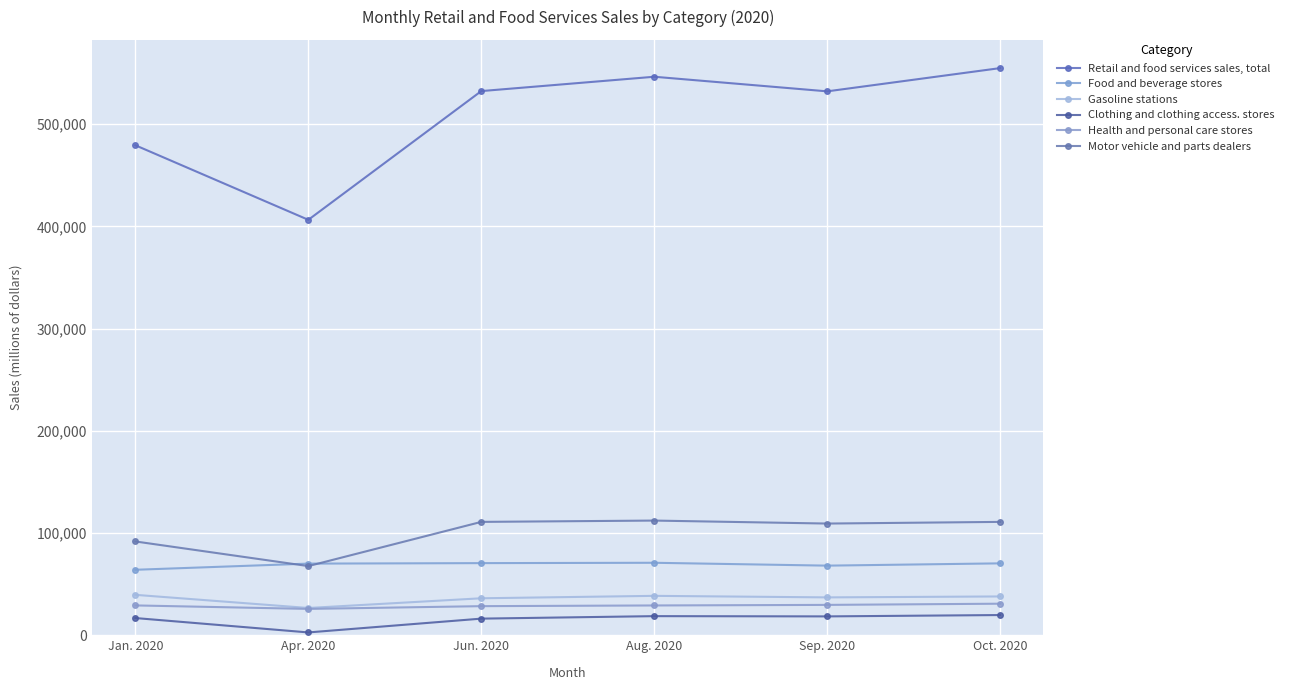

What is the difference between the highest and lowest values at Apr. 2020?

403650